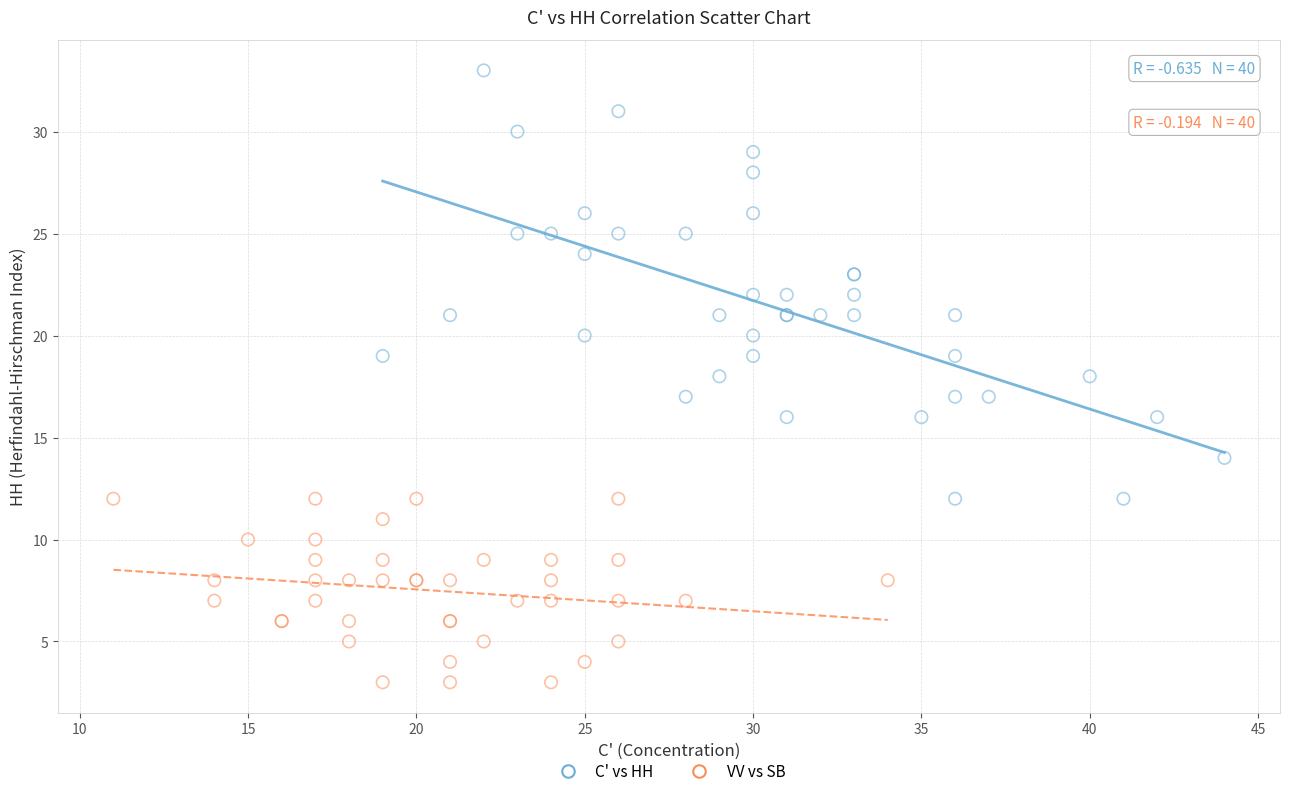

Which series reaches the minimum Y coordinate?

VV vs SB